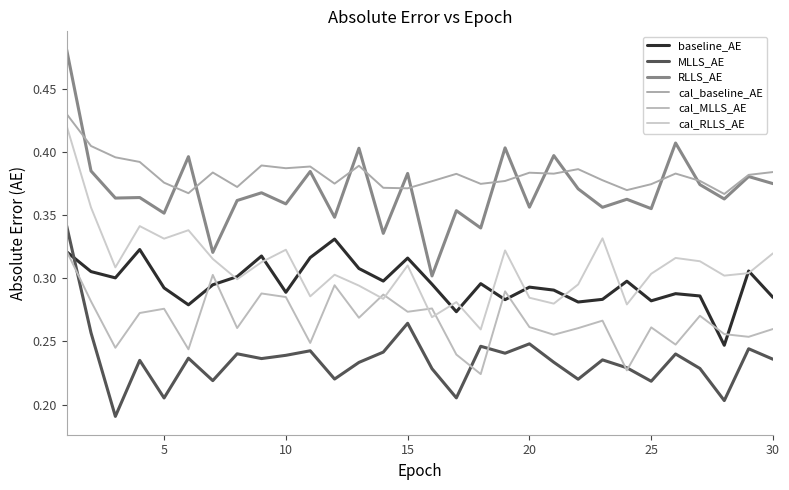

At how many categories does at least one series exceed 0?

30